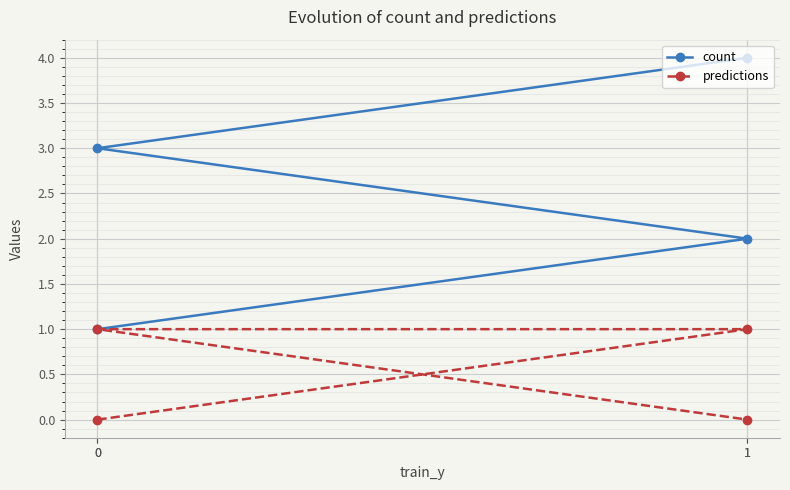

True or false: count and predictions cross at least once.

False